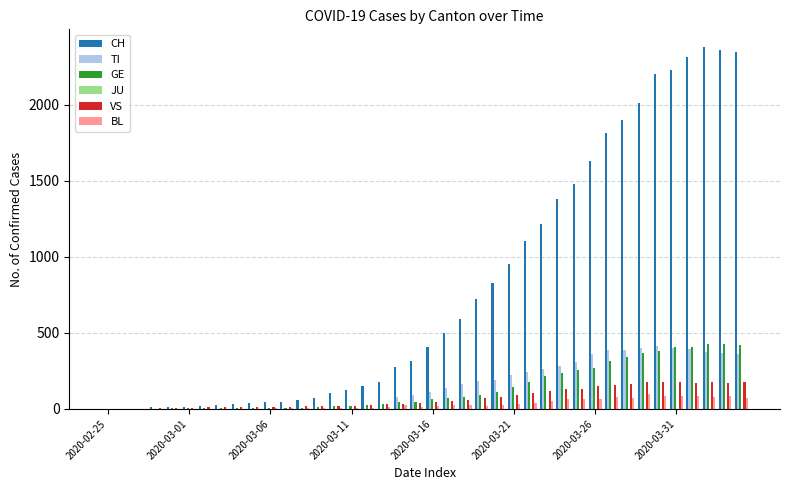

Which series has the largest total across all categories?

CH